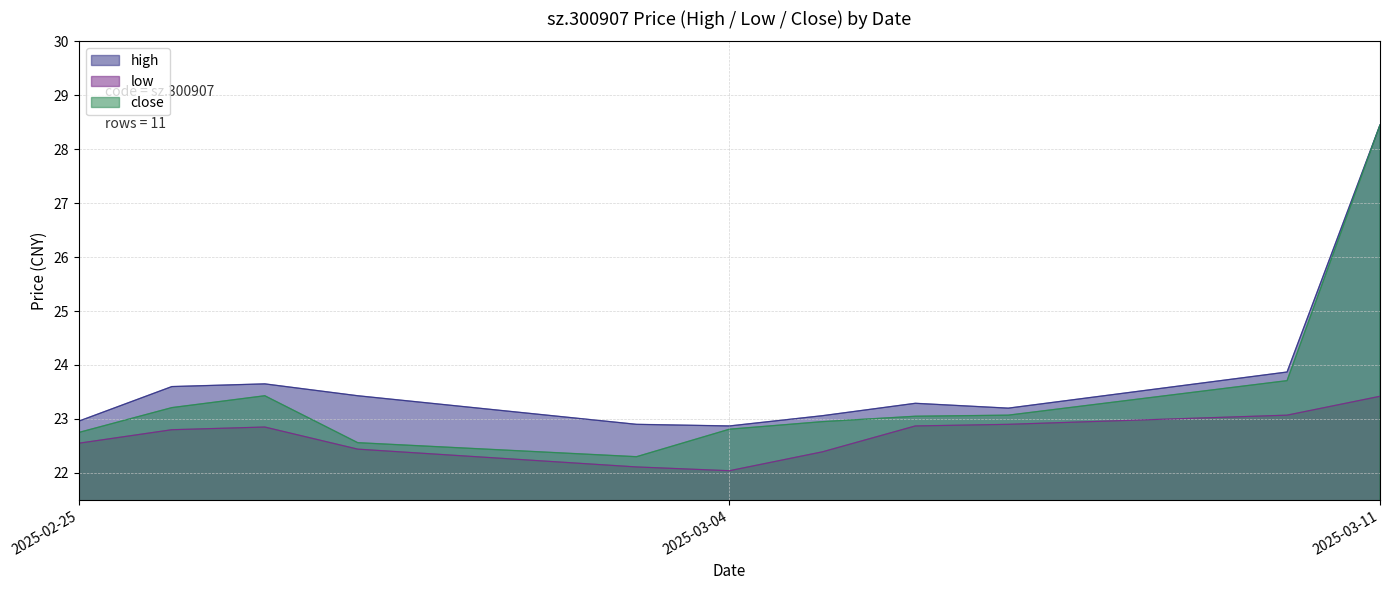

At which label does high reach its minimum?

2025-03-04